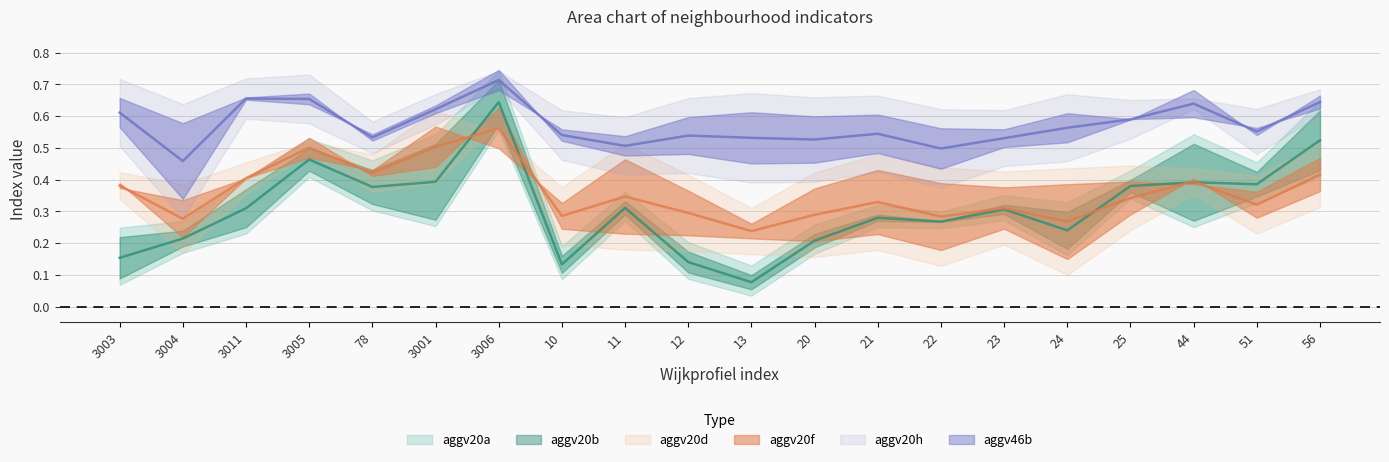

What is the label of the 20th point from the right?

3003